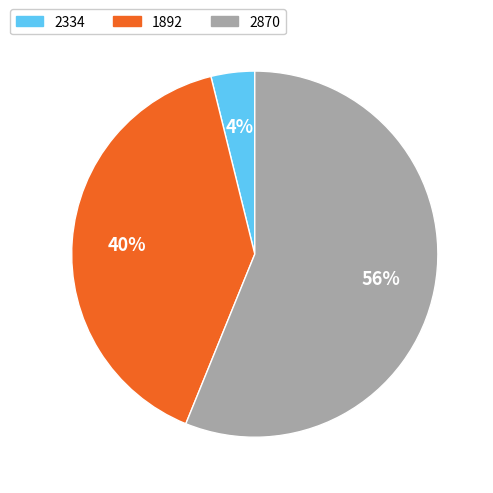

Do 2334 and 2870 together represent more than half of the pie?

Yes